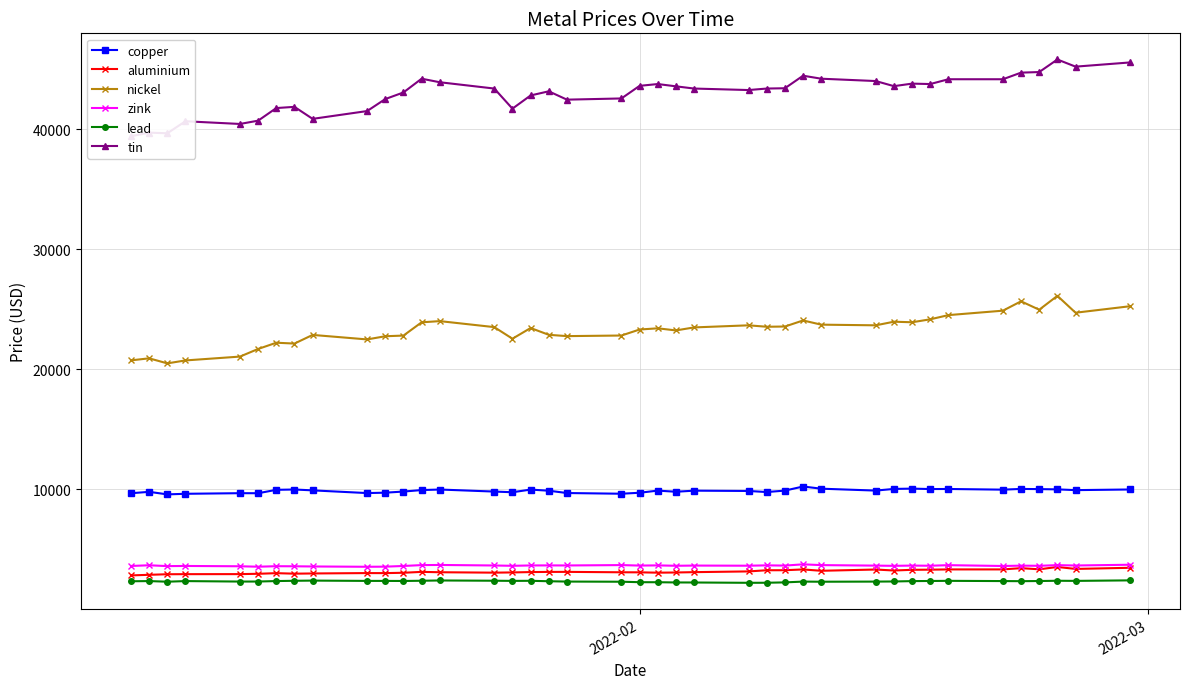

What is the value of the copper point at the 1st from the left?

9660.0